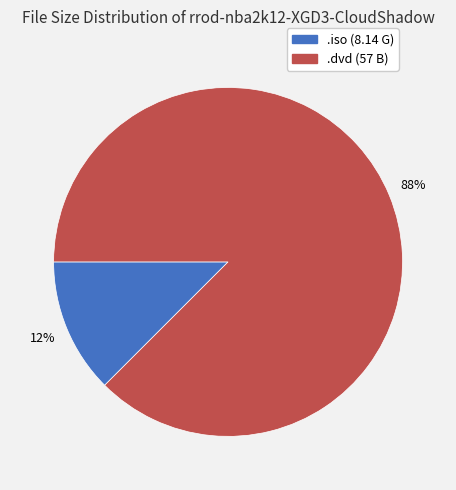

Is there a majority slice in this chart?

Yes